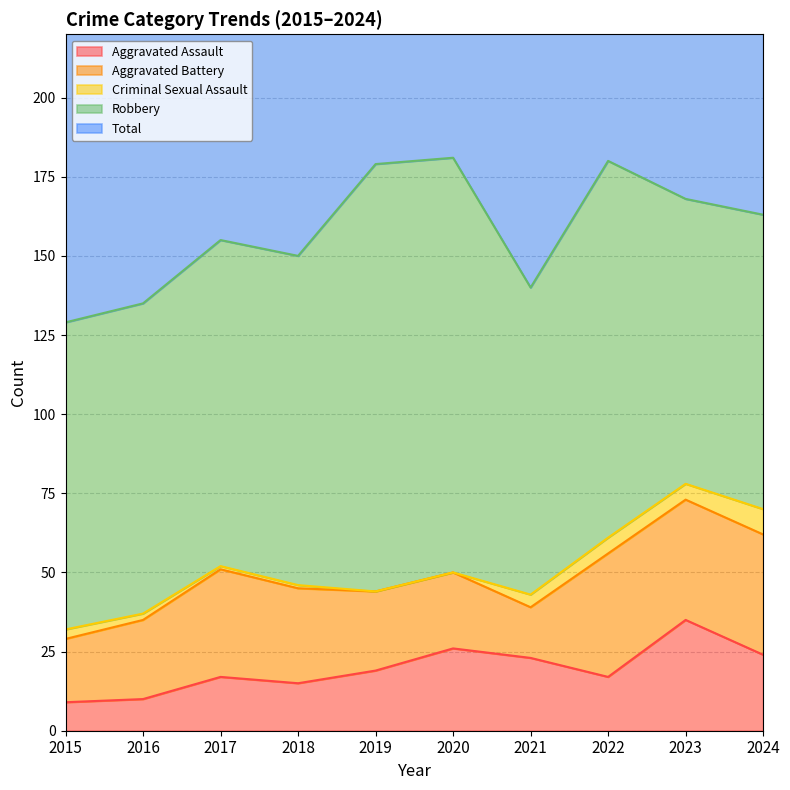

At which category does Aggravated Battery reach its first local peak?

2017